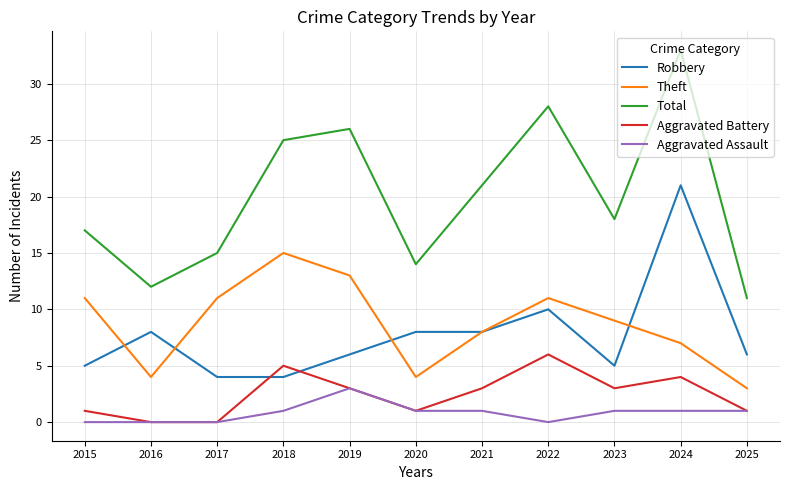

What is the sum of all Total values?

220